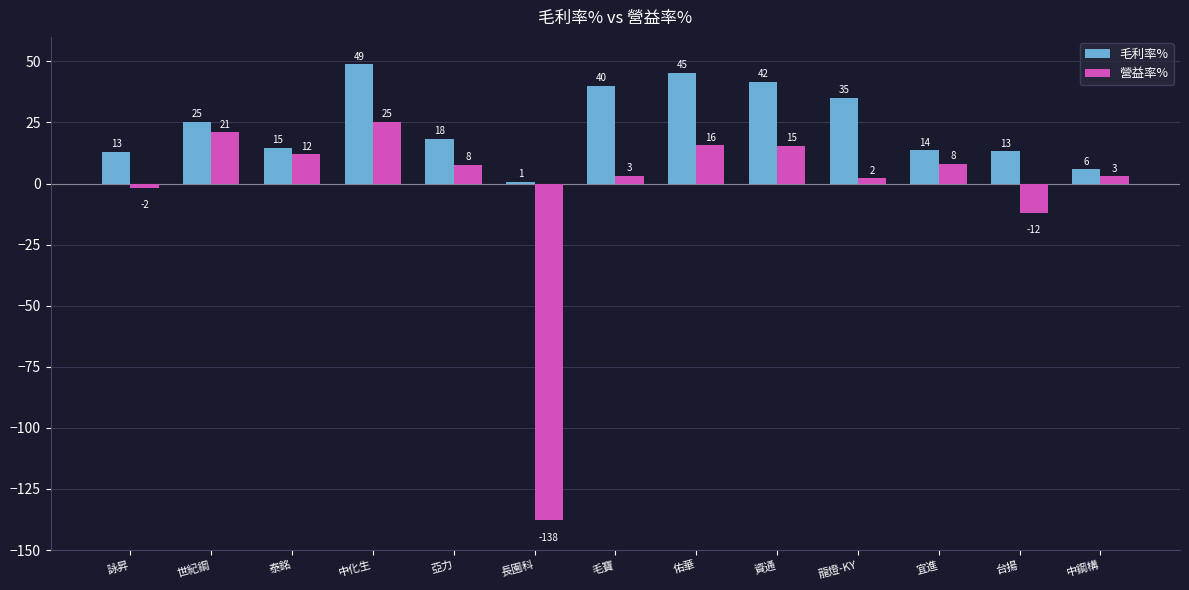

Reading right to left, what are all the values shown in this chart?

毛利率%: 中鋼構=5.8	台揚=13.1	宜進=13.6	龍燈-KY=35.0	資通=41.7	佑華=45.4	毛寶=40.1	長園科=0.8	亞力=18.4	中化生=48.9	泰銘=14.7	世紀鋼=25.3	詠昇=13.1
營益率%: 中鋼構=3.0	台揚=-12.1	宜進=8.2	龍燈-KY=2.2	資通=15.4	佑華=15.8	毛寶=3.3	長園科=-137.8	亞力=7.7	中化生=25.3	泰銘=12.0	世紀鋼=21.0	詠昇=-1.7